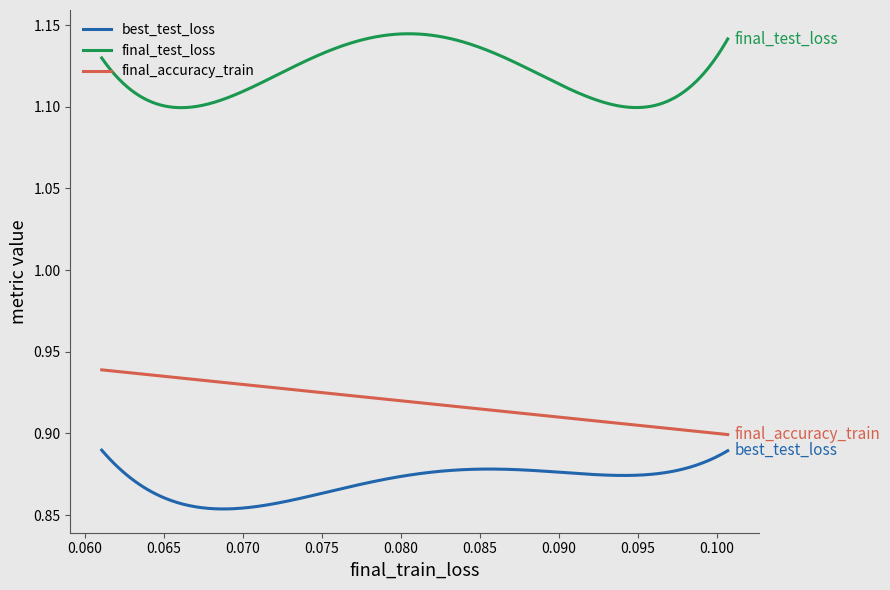

Which series has the largest range (max minus min)?

final_test_loss